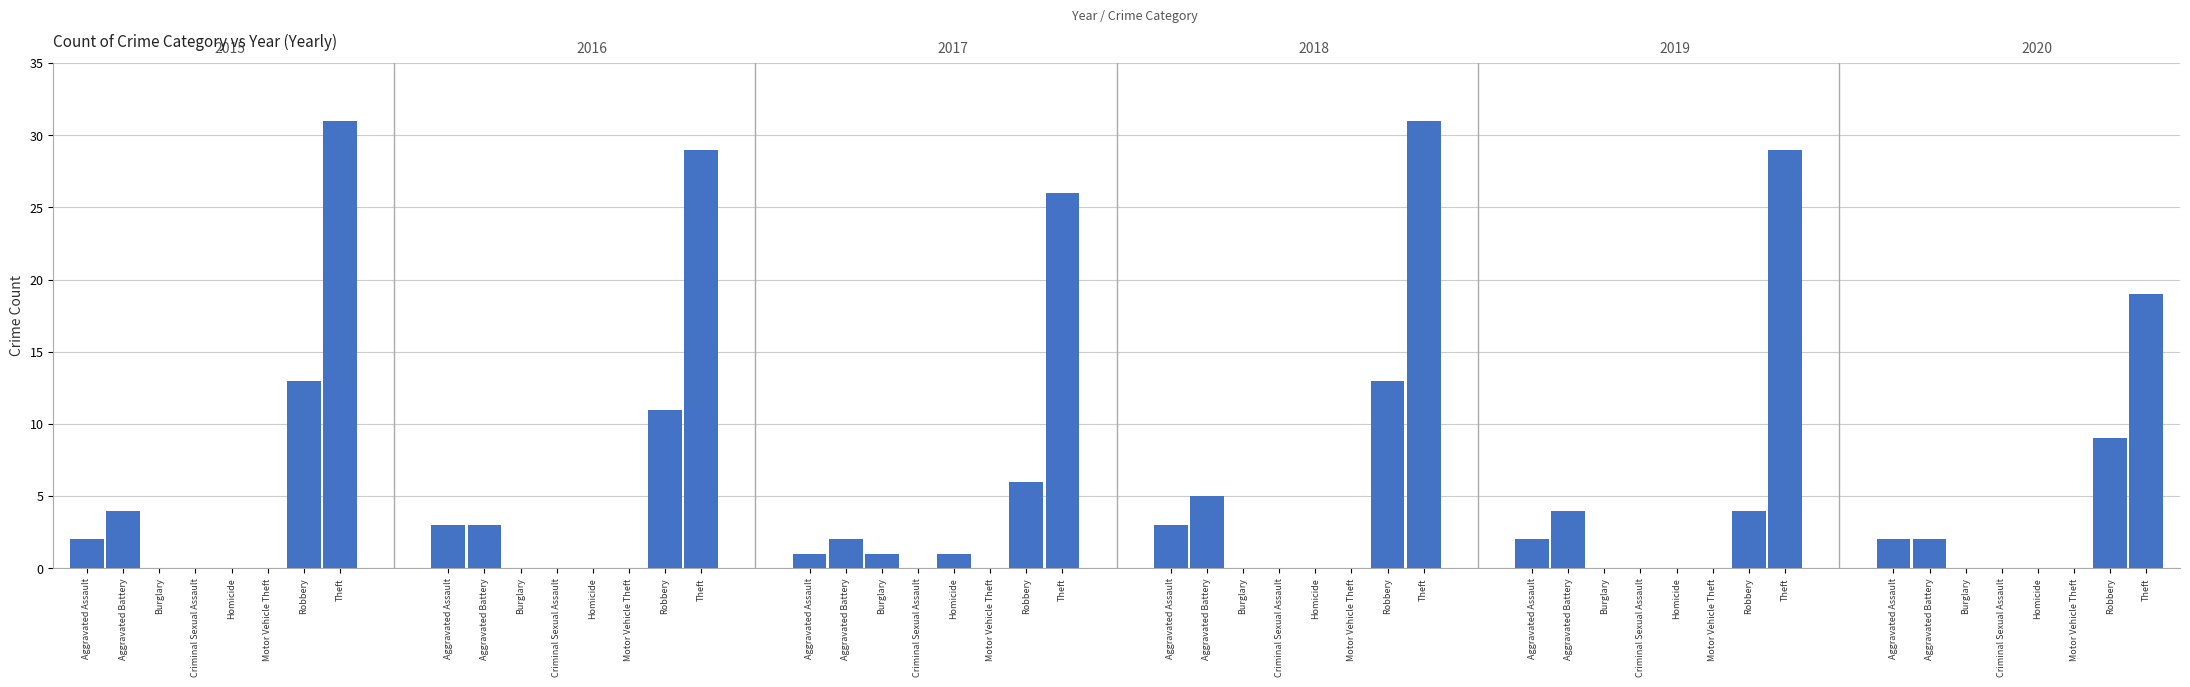

At which category does the chart reach its peak across all series?

Theft